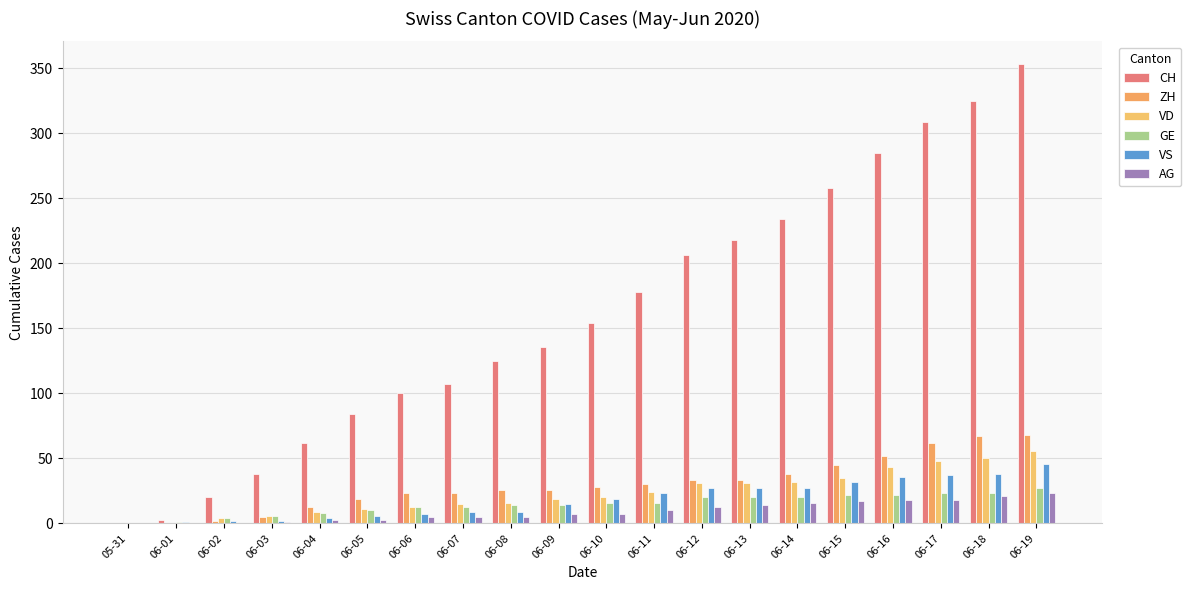

Reading left to right, extract all data points from this chart.

CH: 05-31=0	06-01=3	06-02=20	06-03=38	06-04=62	06-05=84	06-06=100	06-07=107	06-08=125	06-09=136	06-10=154	06-11=178	06-12=206	06-13=218	06-14=234	06-15=258	06-16=285	06-17=309	06-18=325	06-19=353
ZH: 05-31=0	06-01=0	06-02=2	06-03=5	06-04=13	06-05=19	06-06=23	06-07=23	06-08=26	06-09=26	06-10=28	06-11=30	06-12=33	06-13=33	06-14=38	06-15=45	06-16=52	06-17=62	06-18=67	06-19=68
VD: 05-31=0	06-01=0	06-02=4	06-03=6	06-04=9	06-05=11	06-06=13	06-07=15	06-08=16	06-09=19	06-10=20	06-11=24	06-12=31	06-13=31	06-14=32	06-15=35	06-16=43	06-17=48	06-18=50	06-19=56
GE: 05-31=0	06-01=1	06-02=4	06-03=6	06-04=8	06-05=10	06-06=13	06-07=13	06-08=14	06-09=14	06-10=16	06-11=16	06-12=20	06-13=20	06-14=20	06-15=22	06-16=22	06-17=23	06-18=23	06-19=27
VS: 05-31=0	06-01=1	06-02=2	06-03=2	06-04=4	06-05=6	06-06=7	06-07=9	06-08=9	06-09=15	06-10=19	06-11=23	06-12=27	06-13=27	06-14=27	06-15=32	06-16=36	06-17=37	06-18=38	06-19=46
AG: 05-31=0	06-01=0	06-02=0	06-03=1	06-04=3	06-05=3	06-06=5	06-07=5	06-08=5	06-09=7	06-10=7	06-11=10	06-12=13	06-13=14	06-14=16	06-15=17	06-16=18	06-17=18	06-18=21	06-19=23